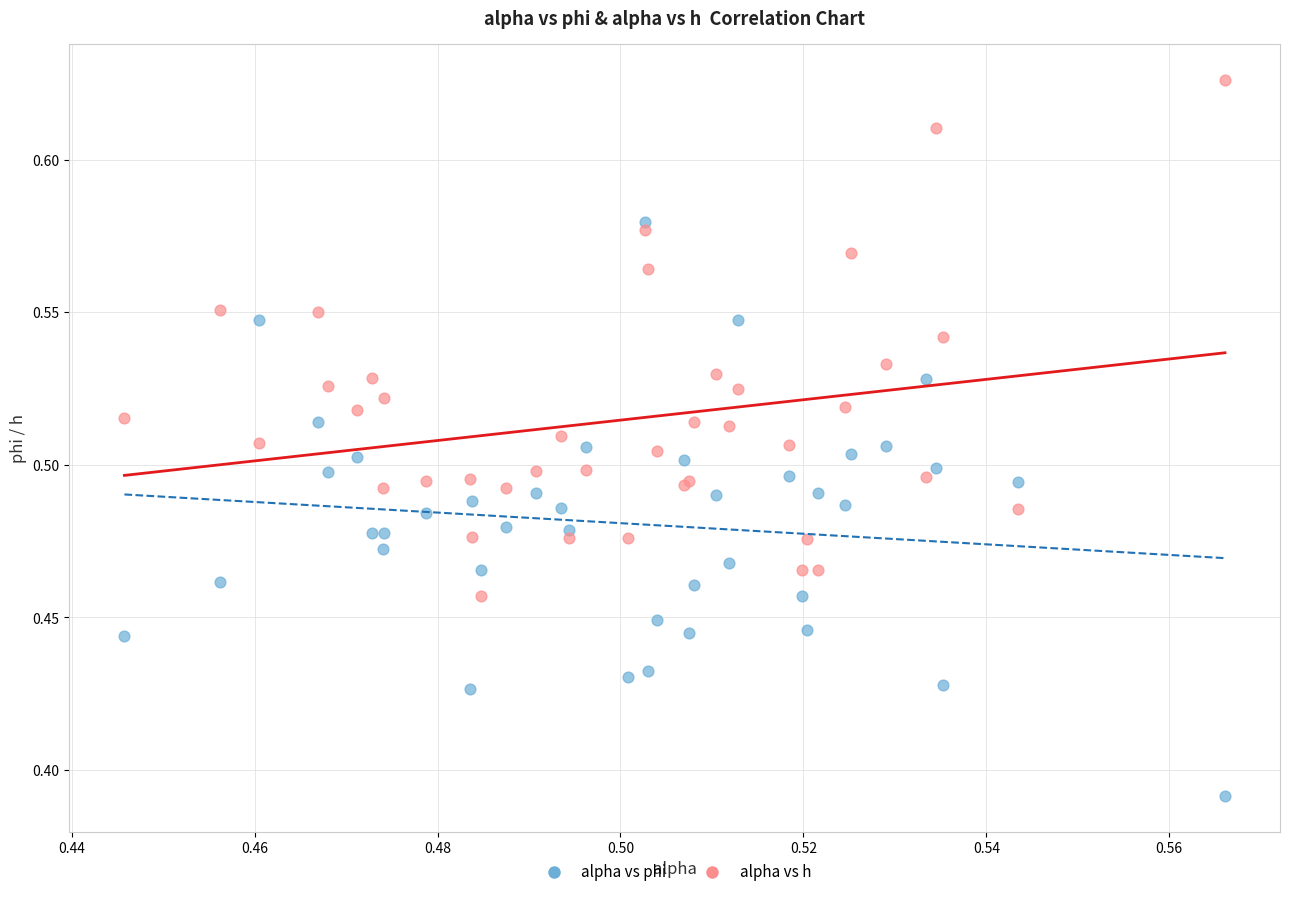

Which series reaches the minimum Y coordinate?

alpha vs phi